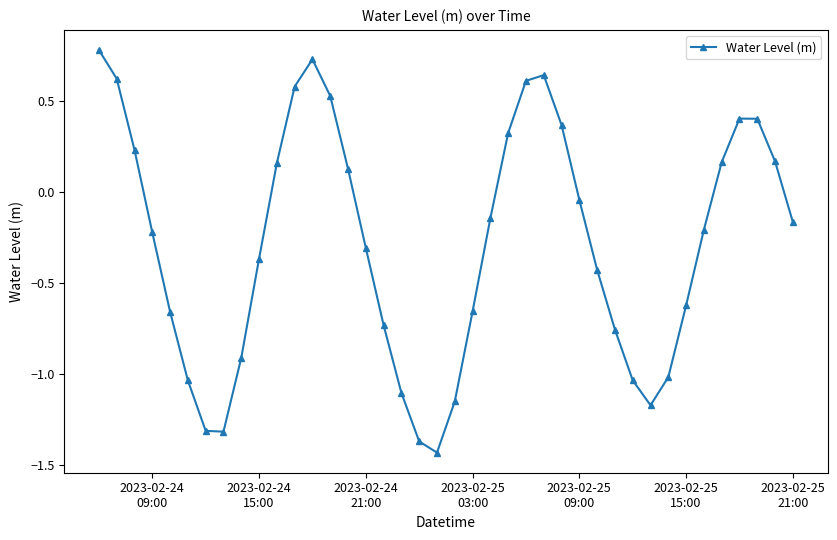

What is the maximum value shown in the chart?

0.8